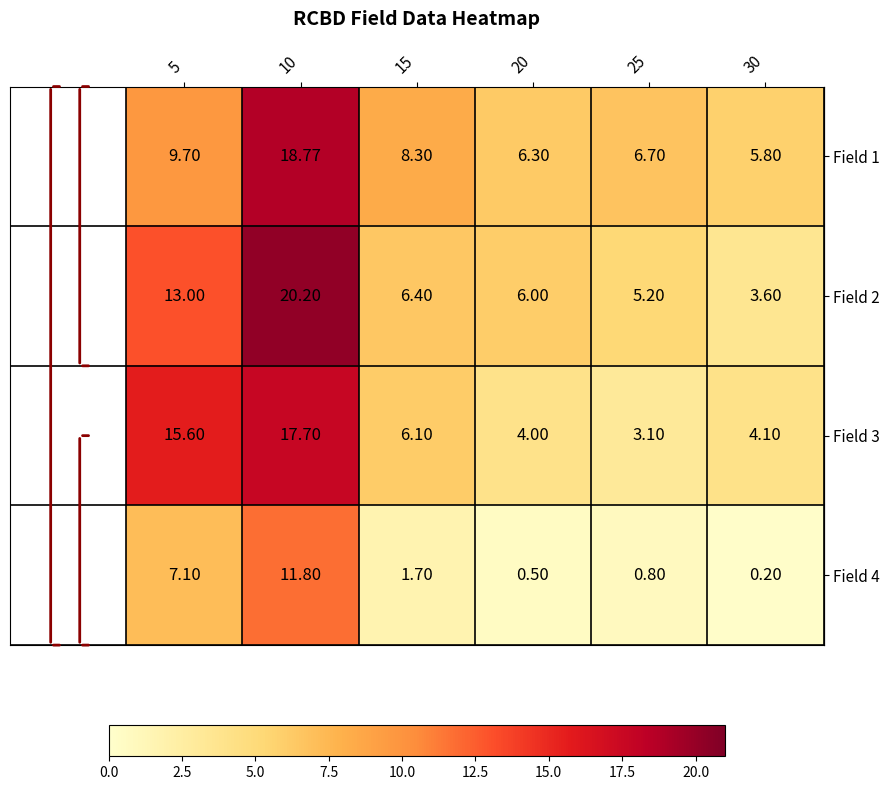

What is the total value across all series at 30?

13.7